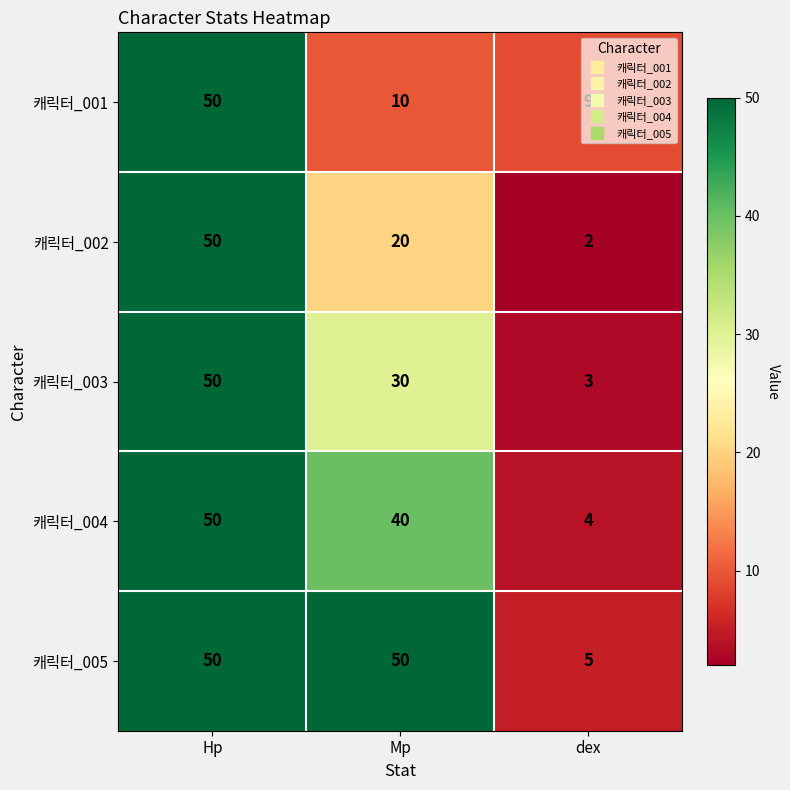

What is the total value across all series at dex?

23